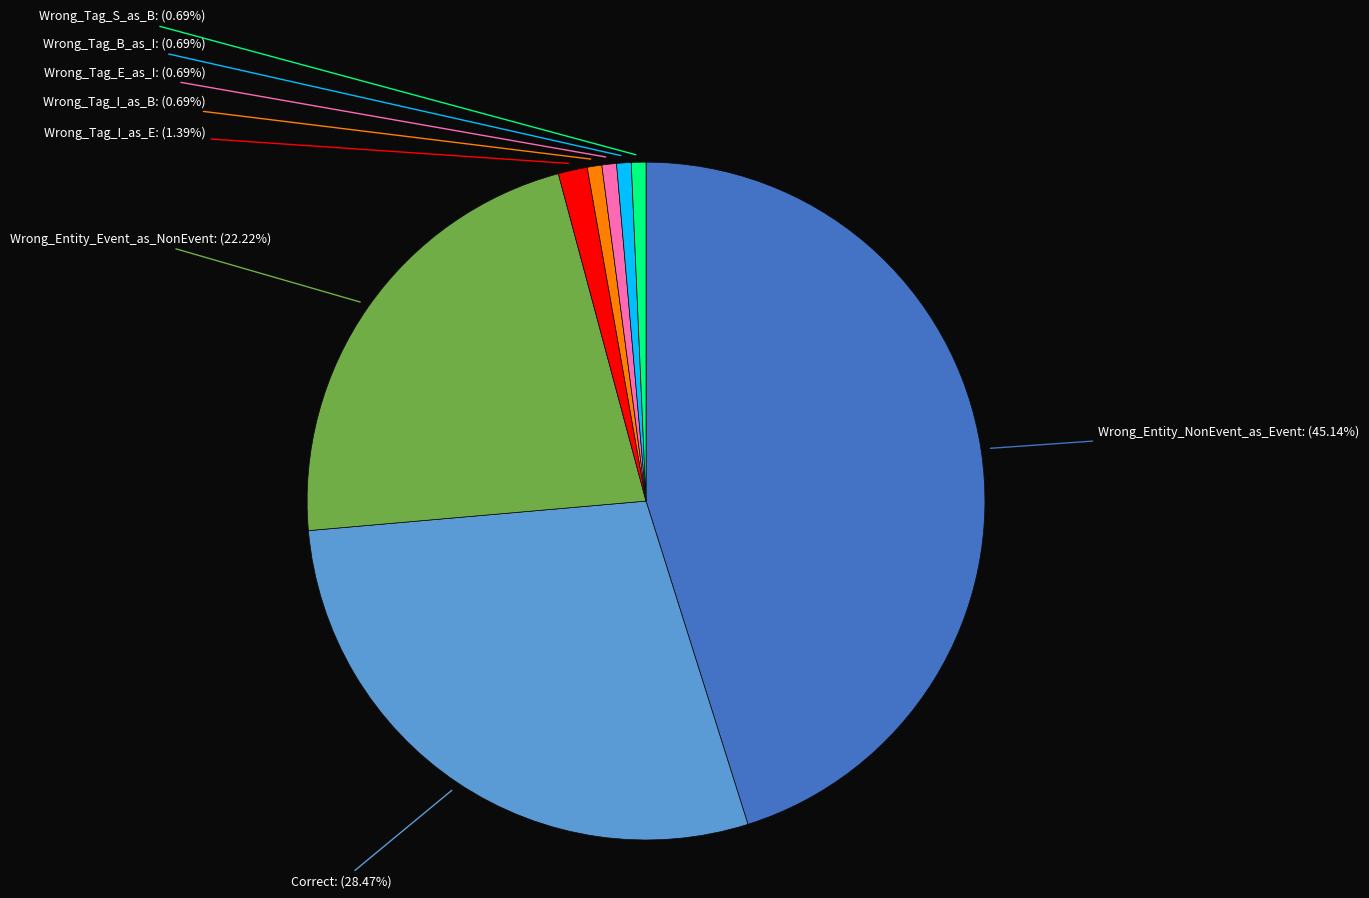

True or false: Wrong_Entity_NonEvent_as_Event accounts for 33% of the total.

False